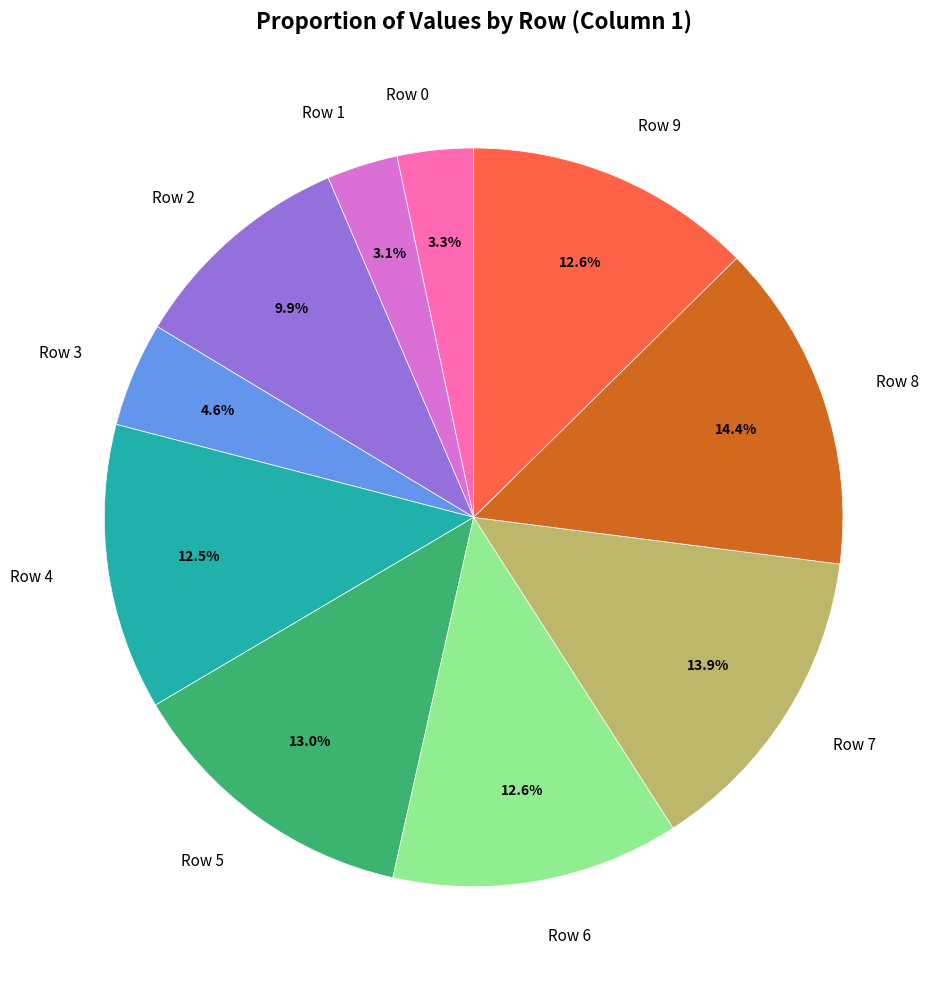

To the nearest percent, what is the combined percentage of Row 0 and Row 1?

6%